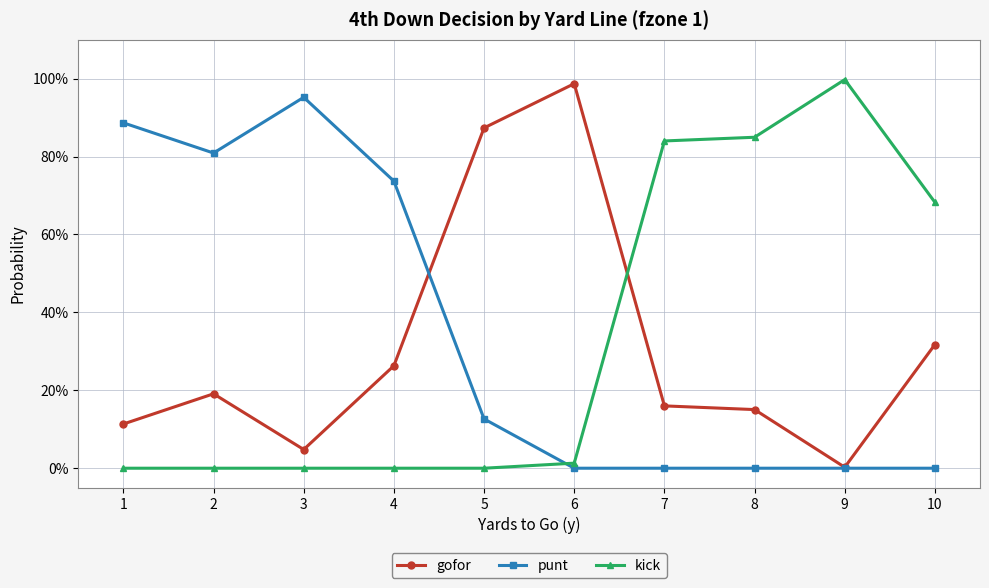

List the series in order of their overall mean, lowest first.

gofor, kick, punt